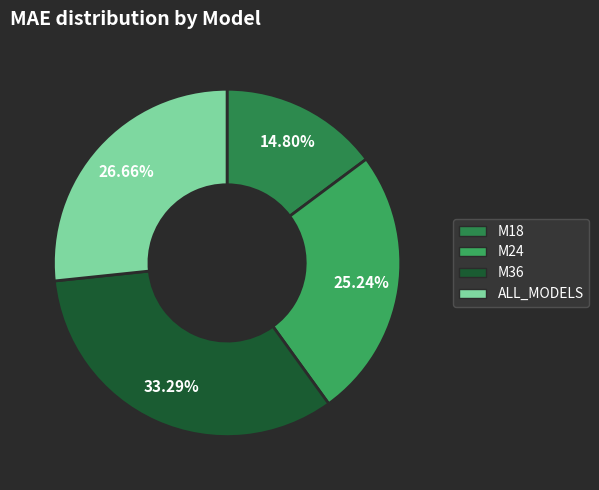

Does any single category account for the majority?

No